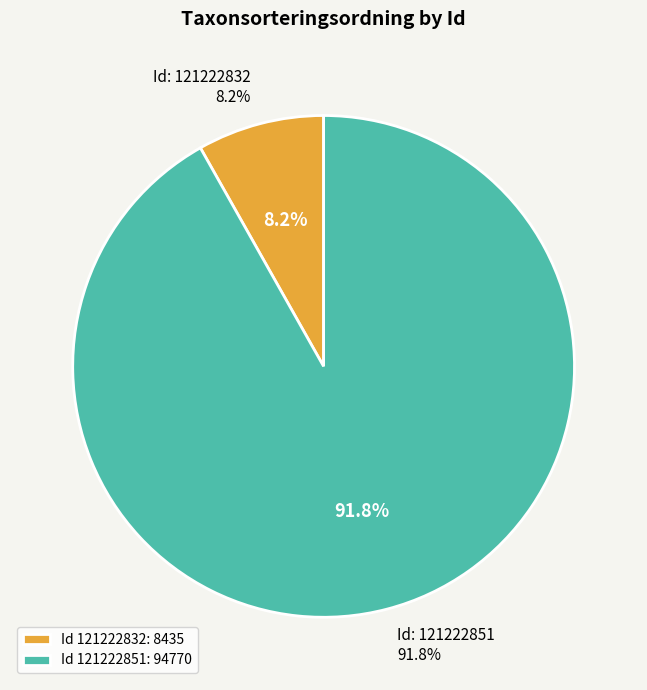

What is the change in value from 121222832 to 121222851?

+86335